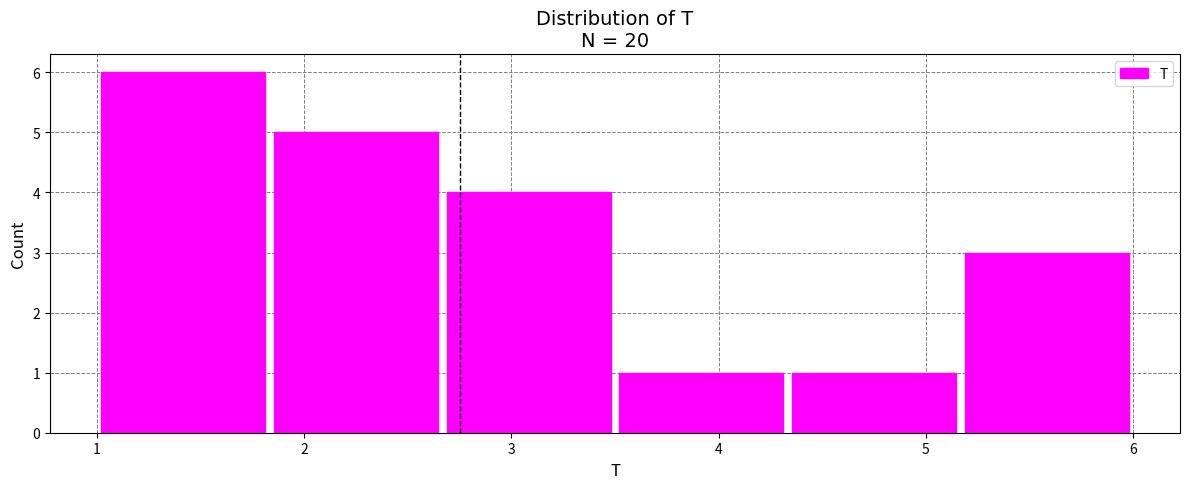

How tall is the bar that spans 3.5 to 4.3 on the x-axis? Neither the bar edges nor the heights are printed on the chart, so give them approximately, as read against the axes.

1